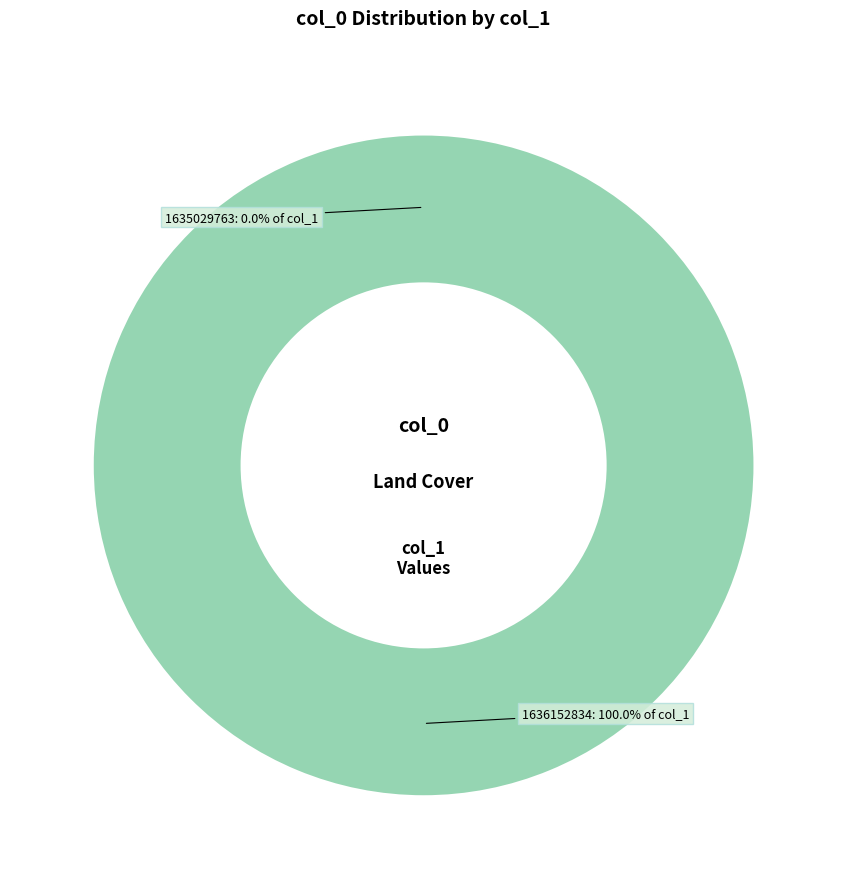

Which slice is the largest?

1636152834